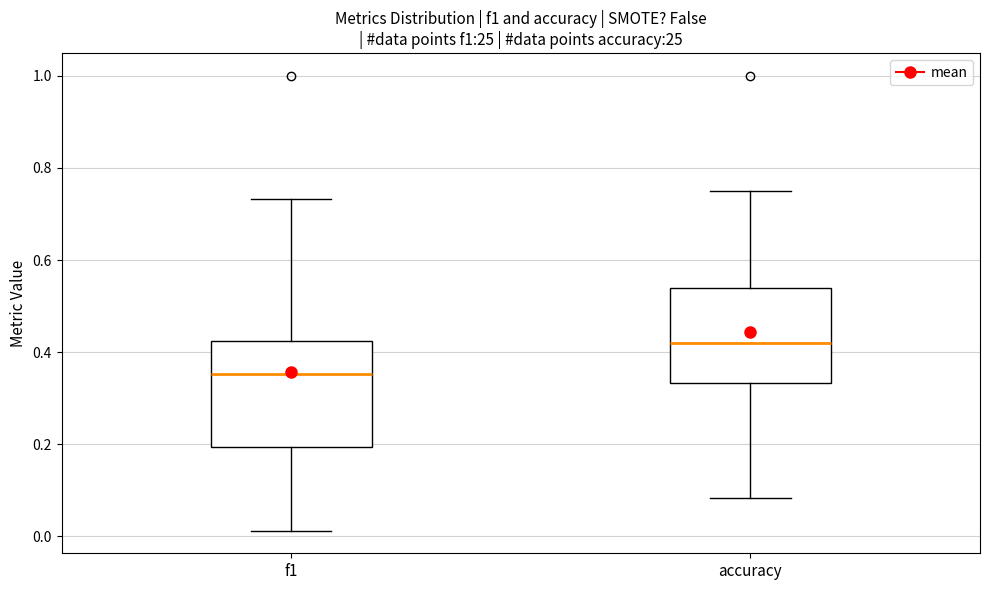

Reading left to right, transcribe this box plot: for each box, give where its median line is, the range the box spans, and where its two whiskers end, as read against the y-axis. The values are not printed on the chart, so give them approximately, as read against the axis.

f1: median 0.36, box 0.20 to 0.42, whiskers 0.02 to 0.74
accuracy: median 0.42, box 0.34 to 0.54, whiskers 0.08 to 0.76